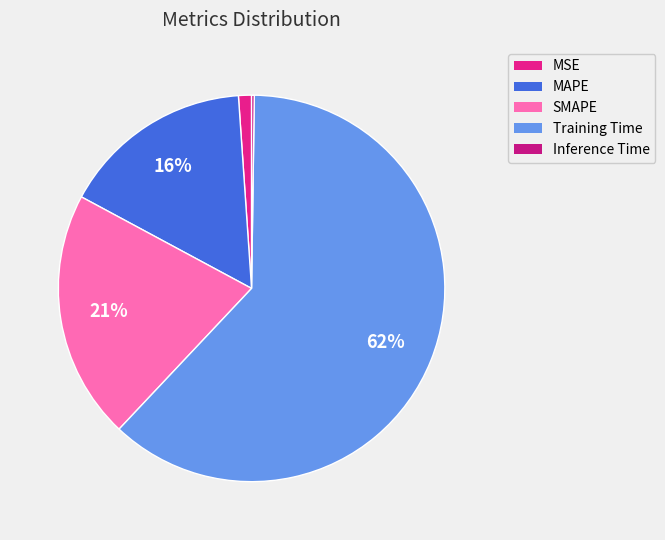

Do MAPE and Inference Time together represent more than half of the pie?

No